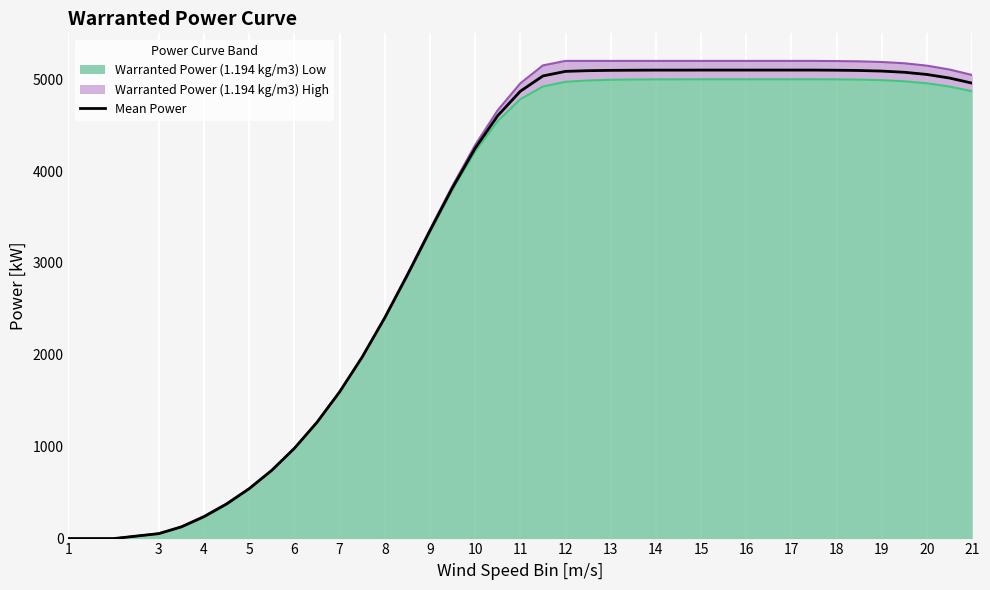

How many data points are less than 4957?

19